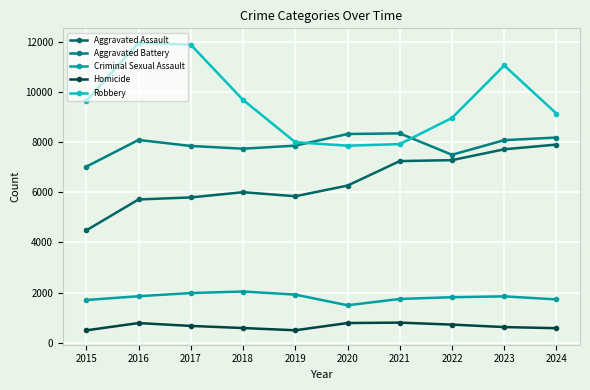

The Aggravated Assault series shows 4480 at 2015. True or false?

True